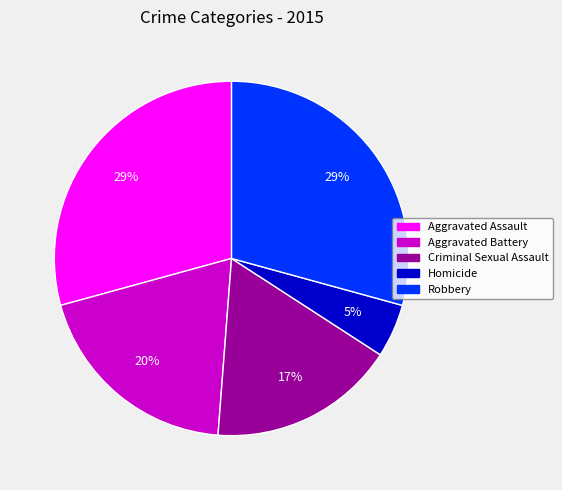

How many slices are in this pie chart?

5